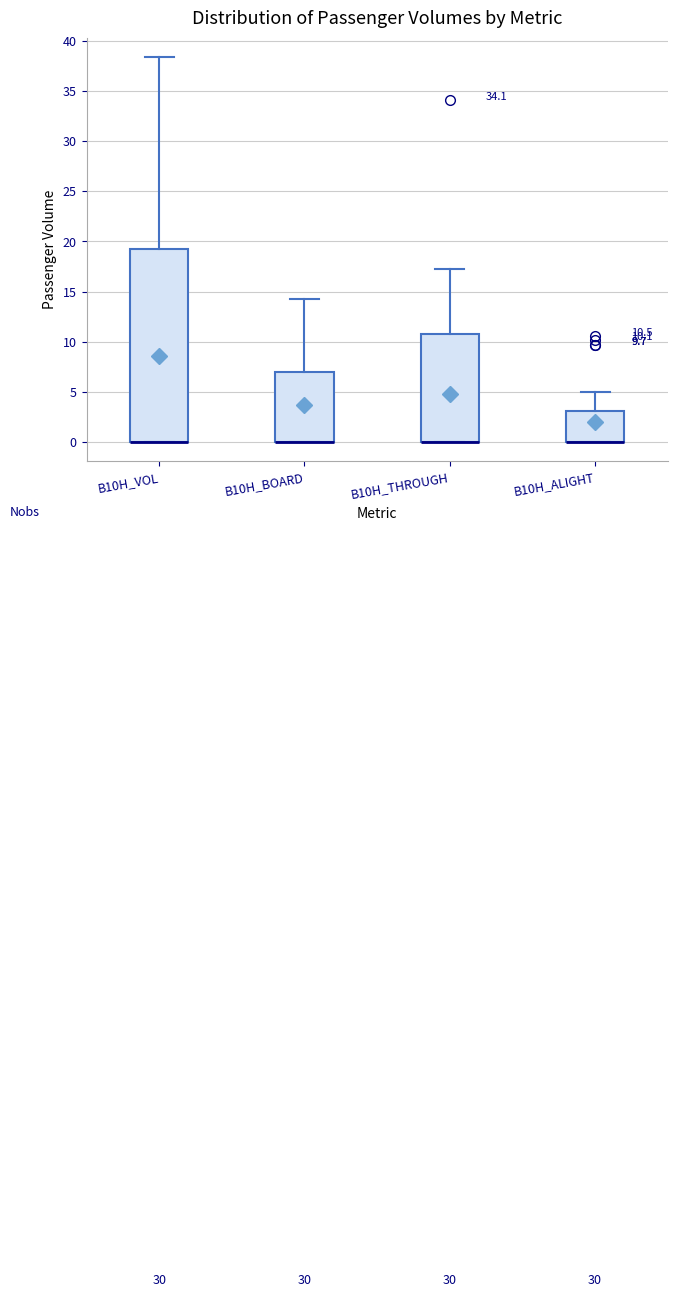

Which box is the tallest, from its lower edge to its upper edge?

B10H_VOL